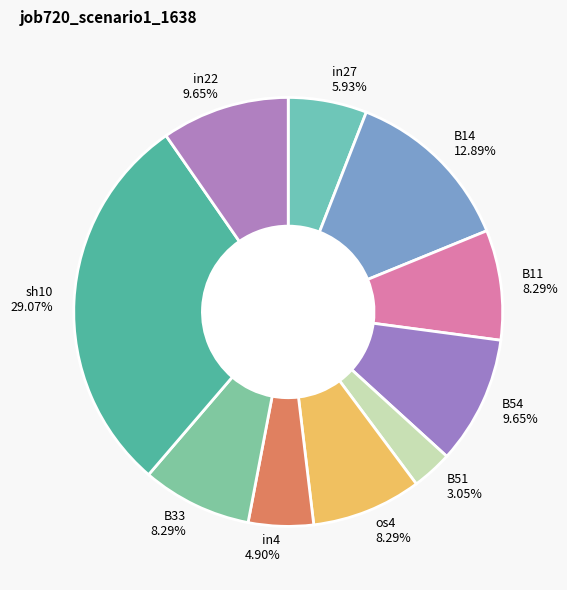

Count the number of slices in the pie.

10